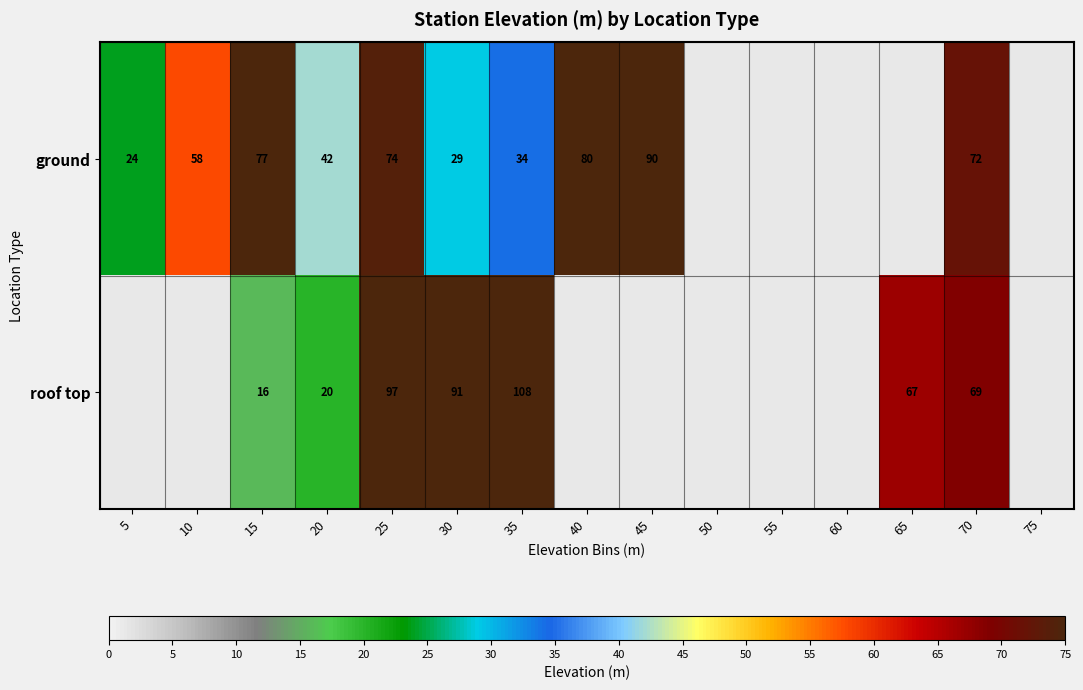

At which category is the sum across all series the highest?

25